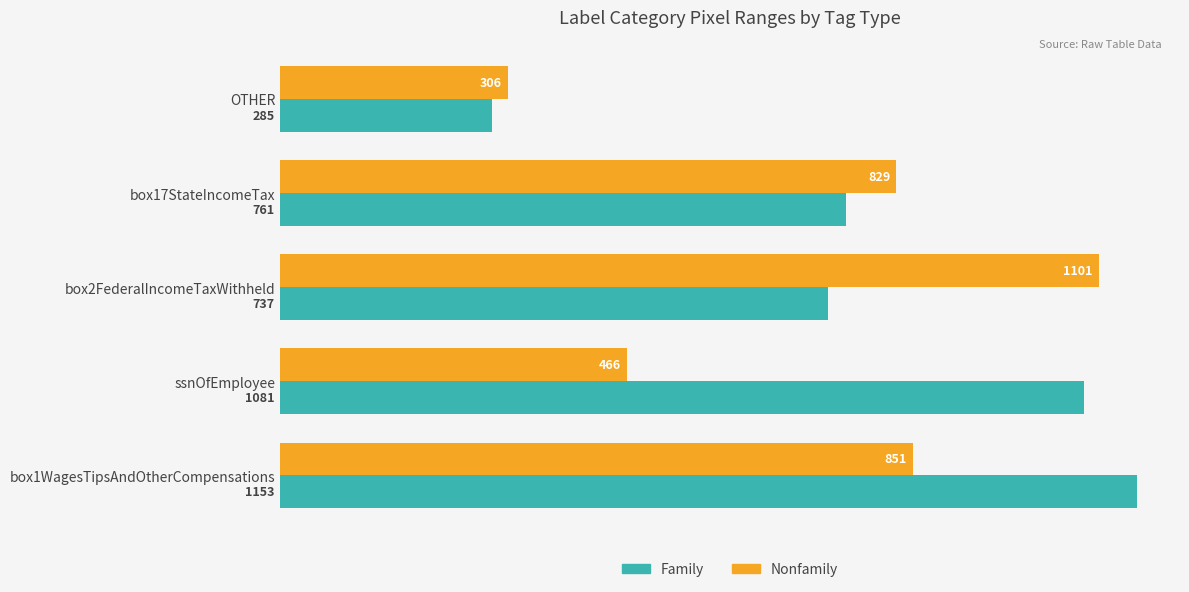

What is the sum of all Nonfamily values?

3553